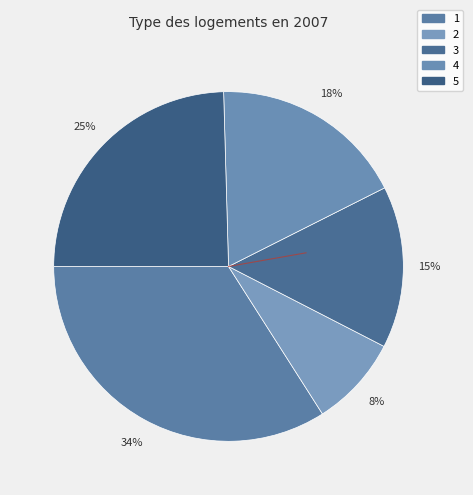

To the nearest percent, what is the difference between the 5 and 3 slice percentages?

10%